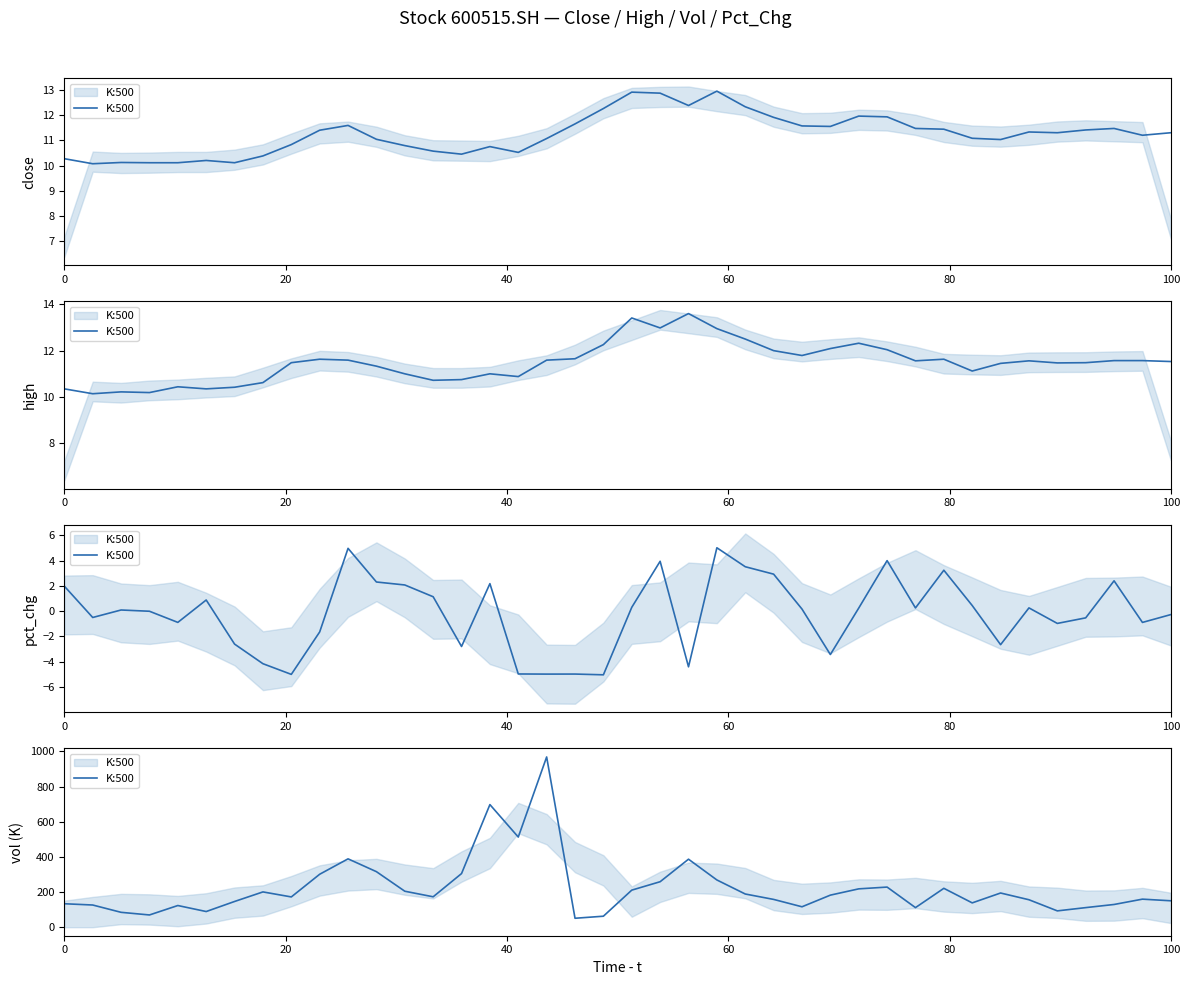

How many series are shown in this chart?

1